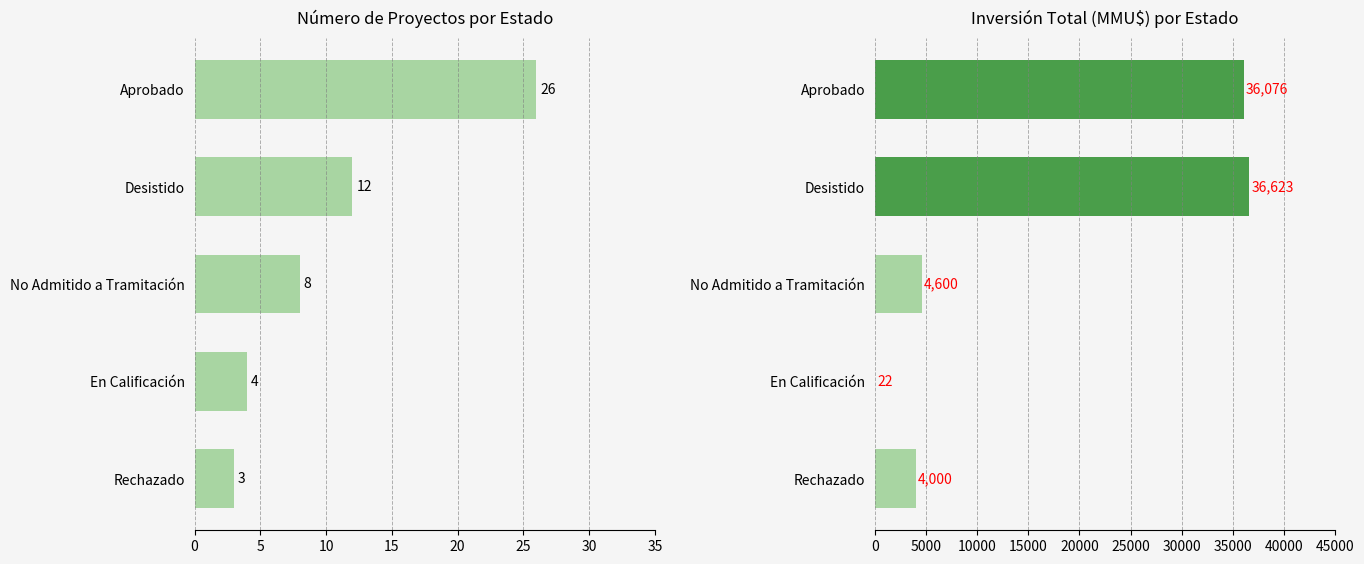

Does the chart contain stacked bars?

No